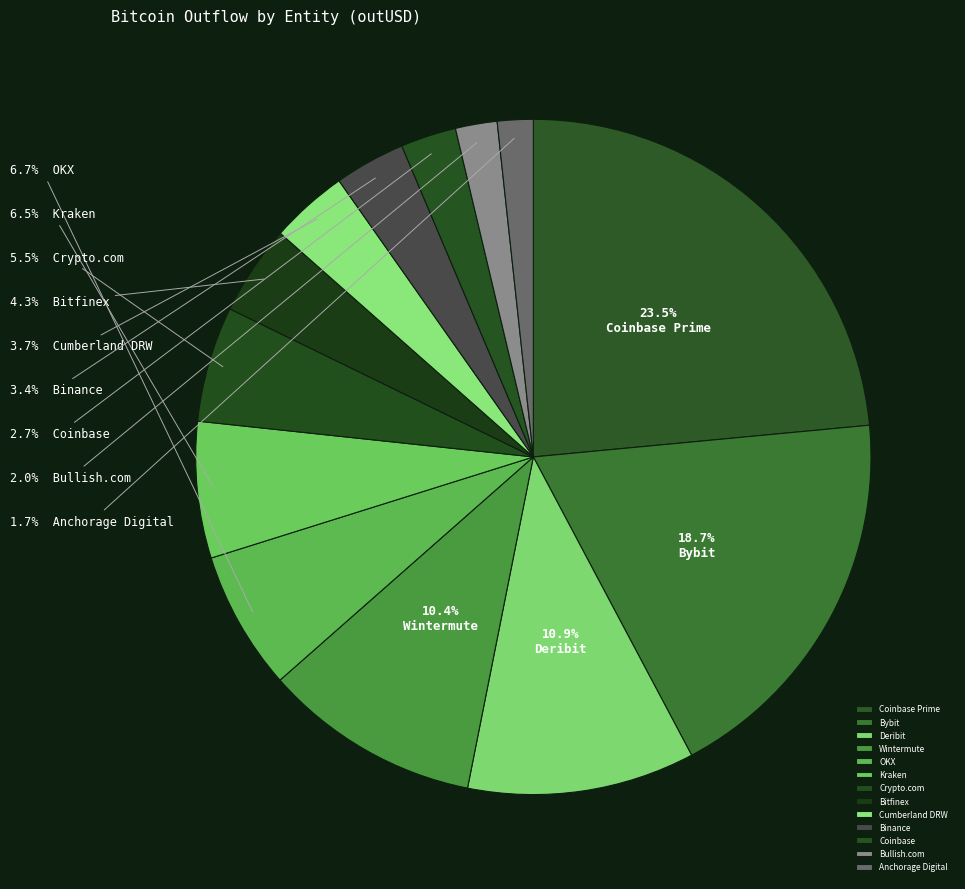

Count the number of slices in the pie.

13